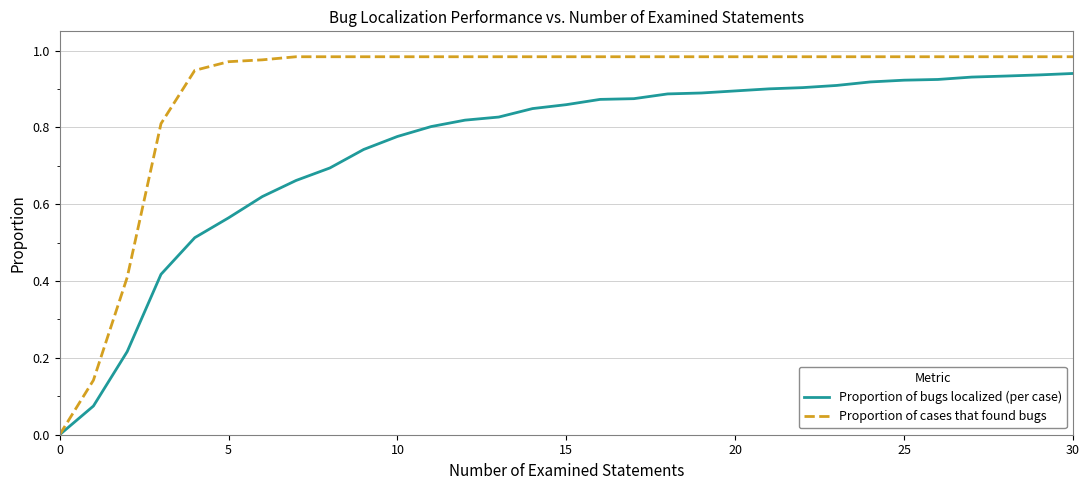

List the series in order of their peak value, highest first.

Proportion of cases that found bugs, Proportion of bugs localized (per case)